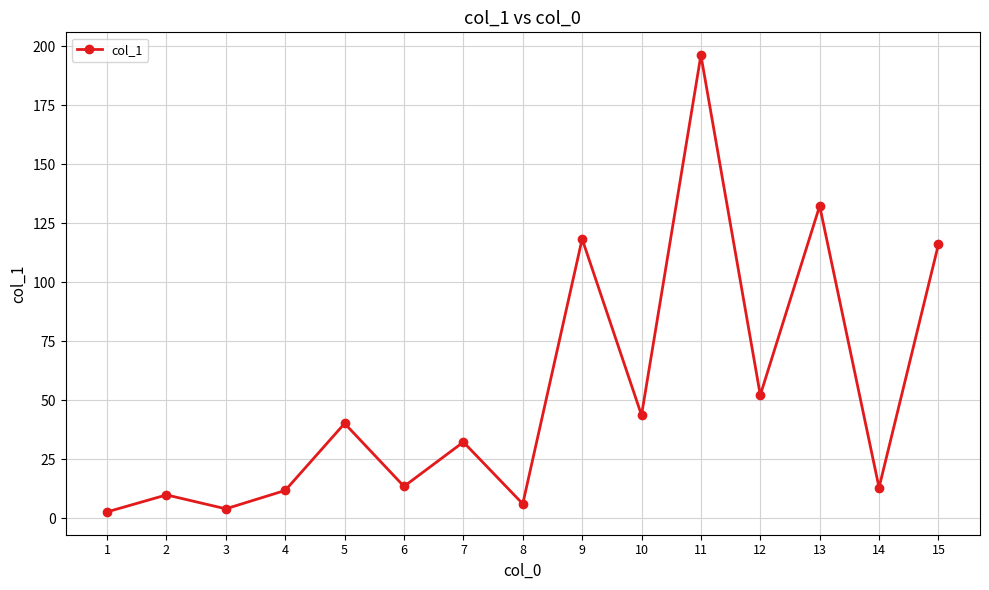

What is the change in value from 14 to 15?

+103.1